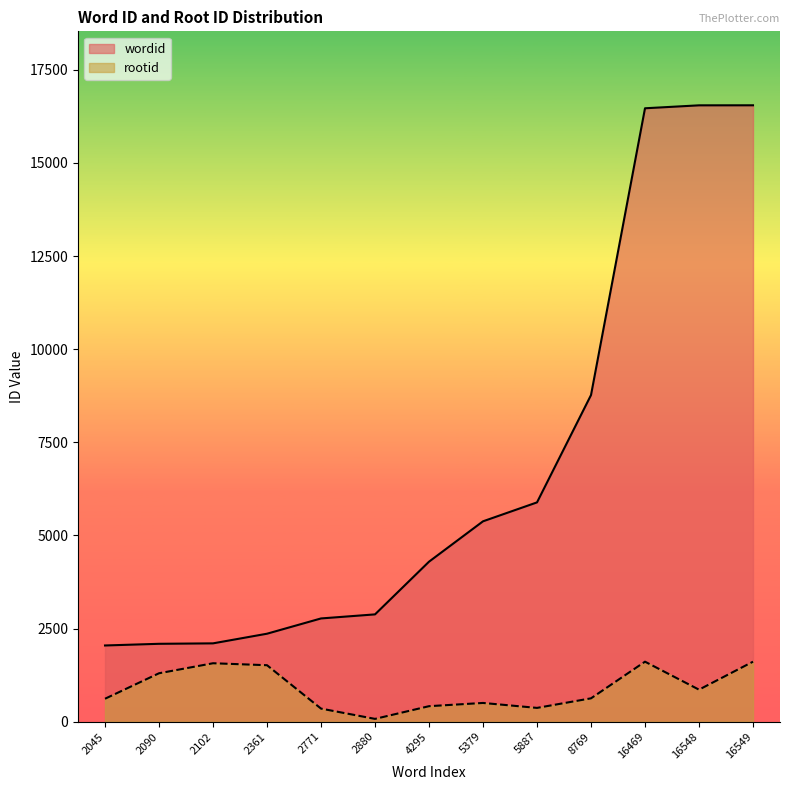

The value of wordid at 2880 is 4428. True or false?

False